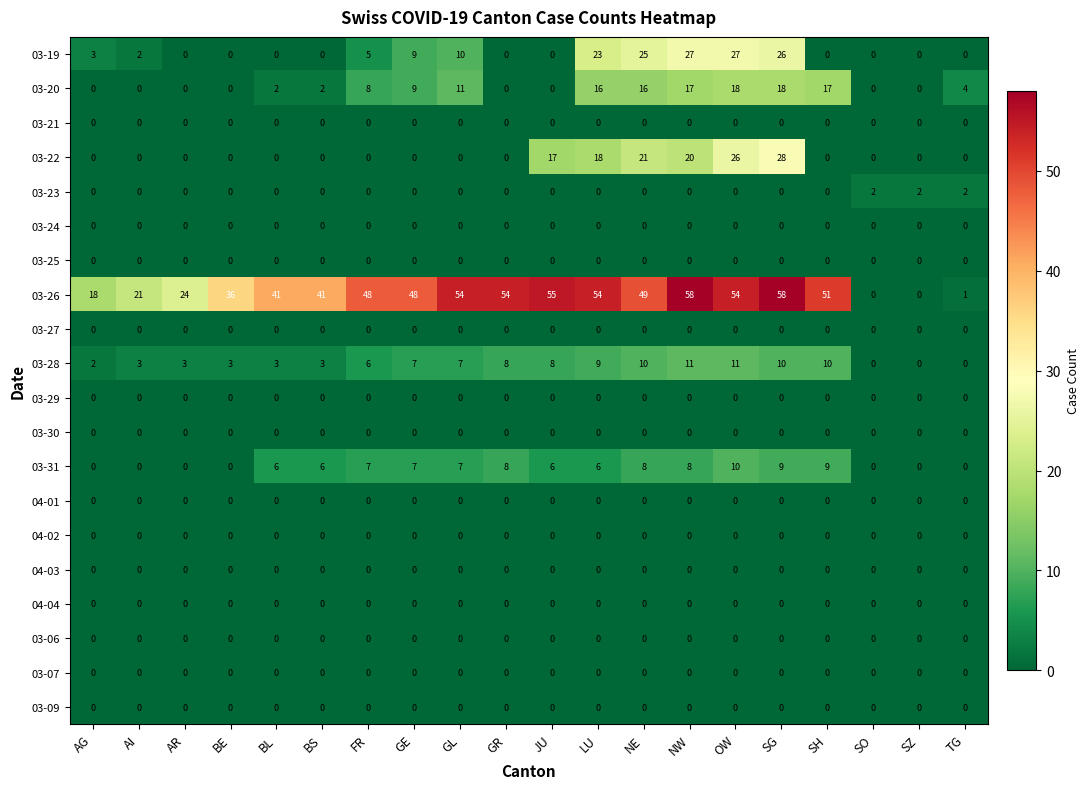

The 03-26 series shows 1 at TG. True or false?

True